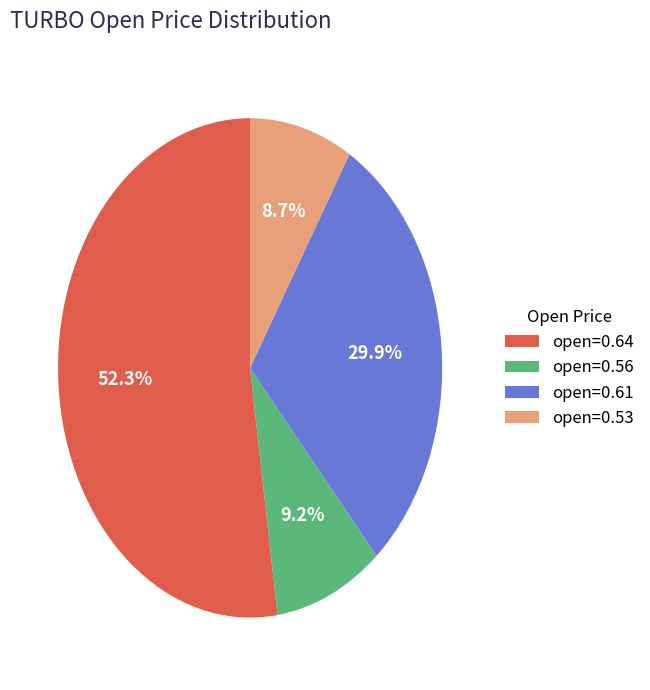

Is the sum of open=0.64 and open=0.56 greater than half?

Yes